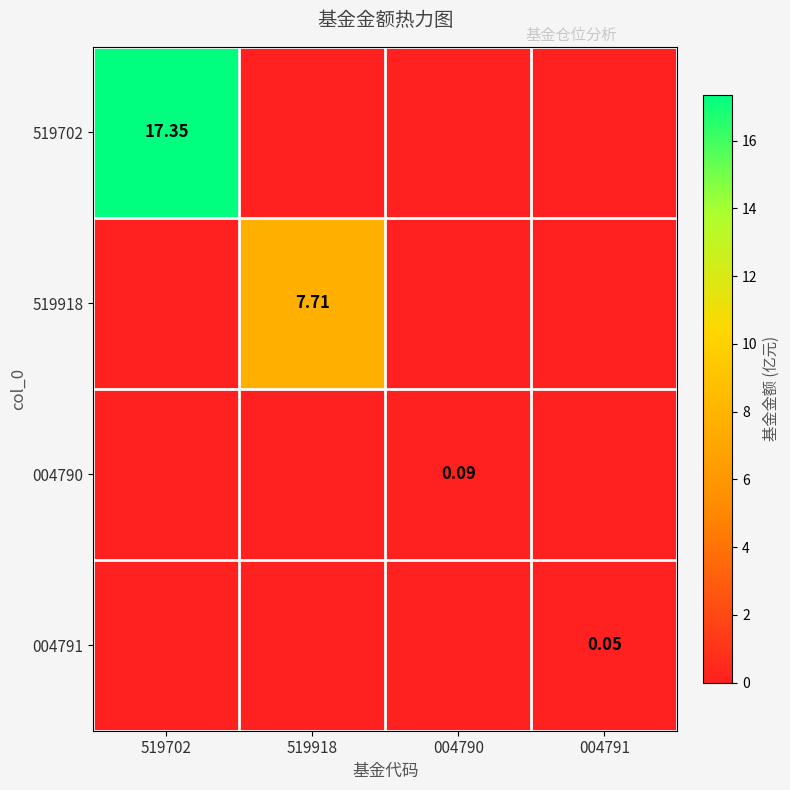

How many series are shown in this chart?

4